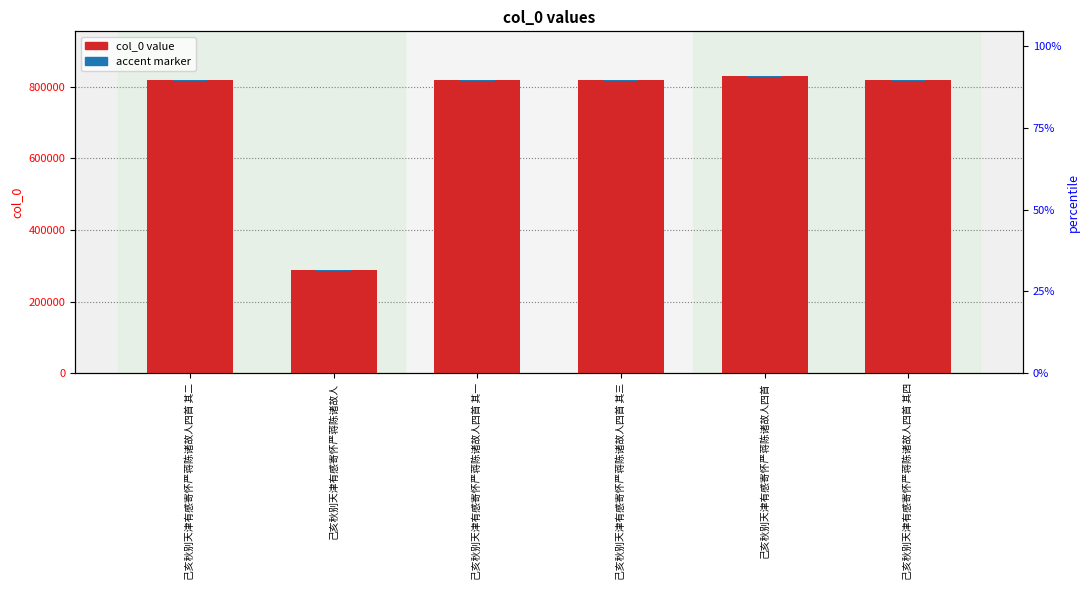

What is the difference between the second highest and minimum values in the col_0 value series?

531611.0